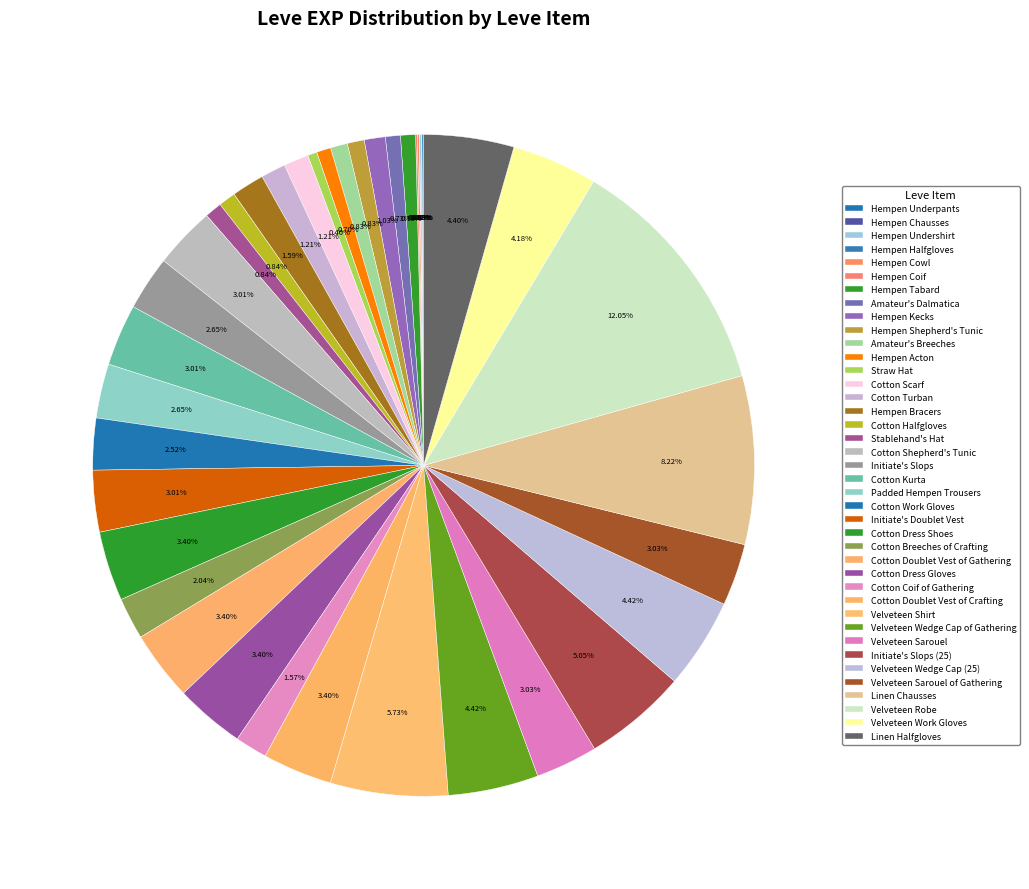

To the nearest percent, what is the average slice percentage?

2%